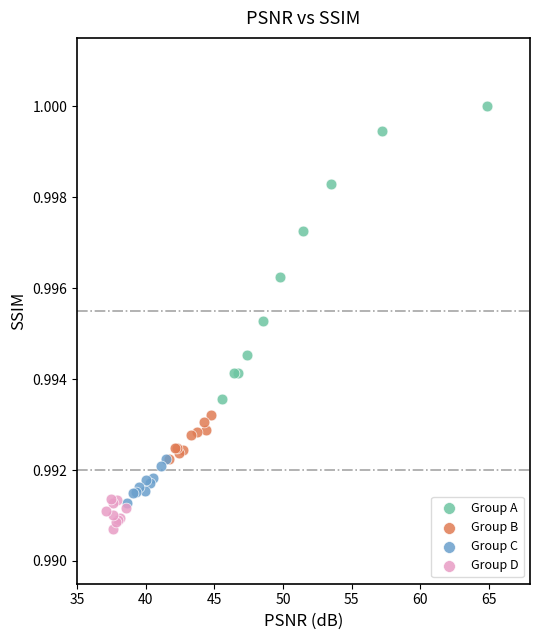

Which series reaches the minimum Y coordinate?

Group D